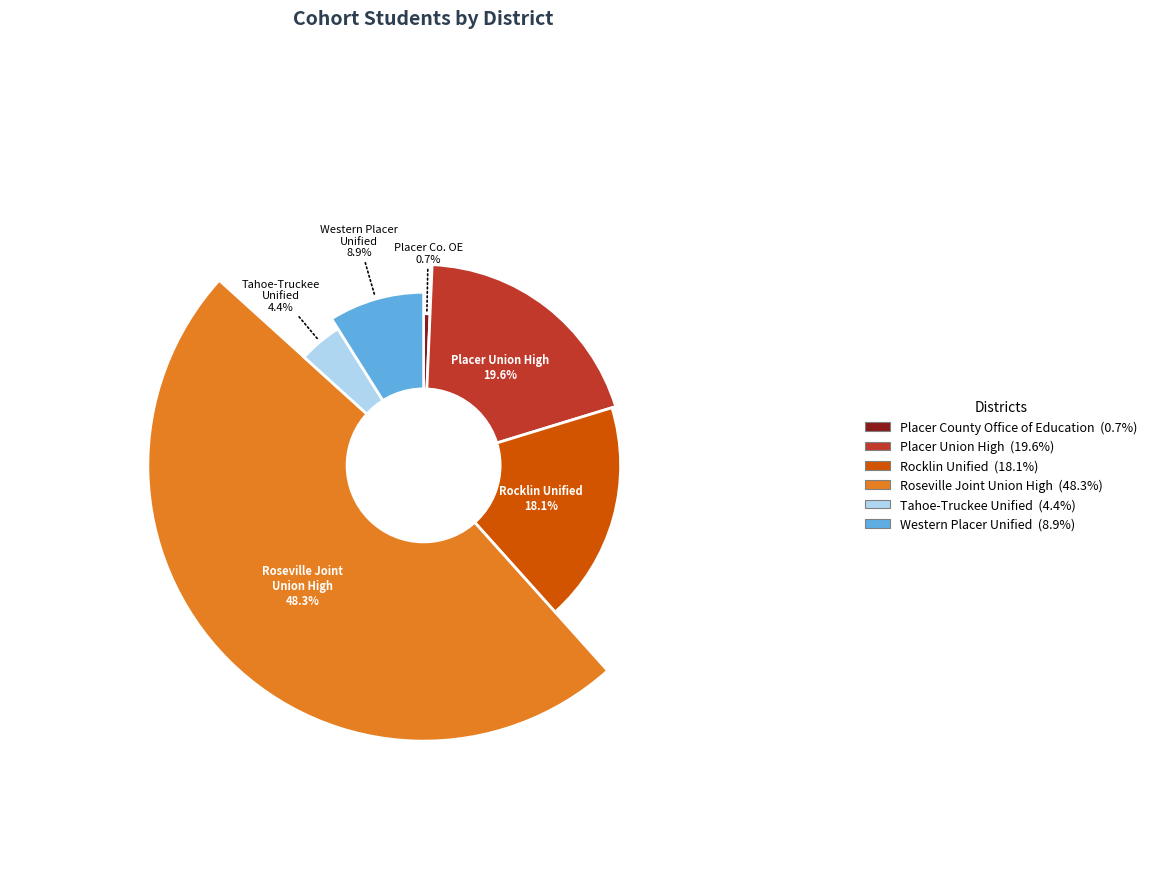

Which has a higher value, Tahoe-Truckee Unified or Western Placer Unified?

Western Placer Unified